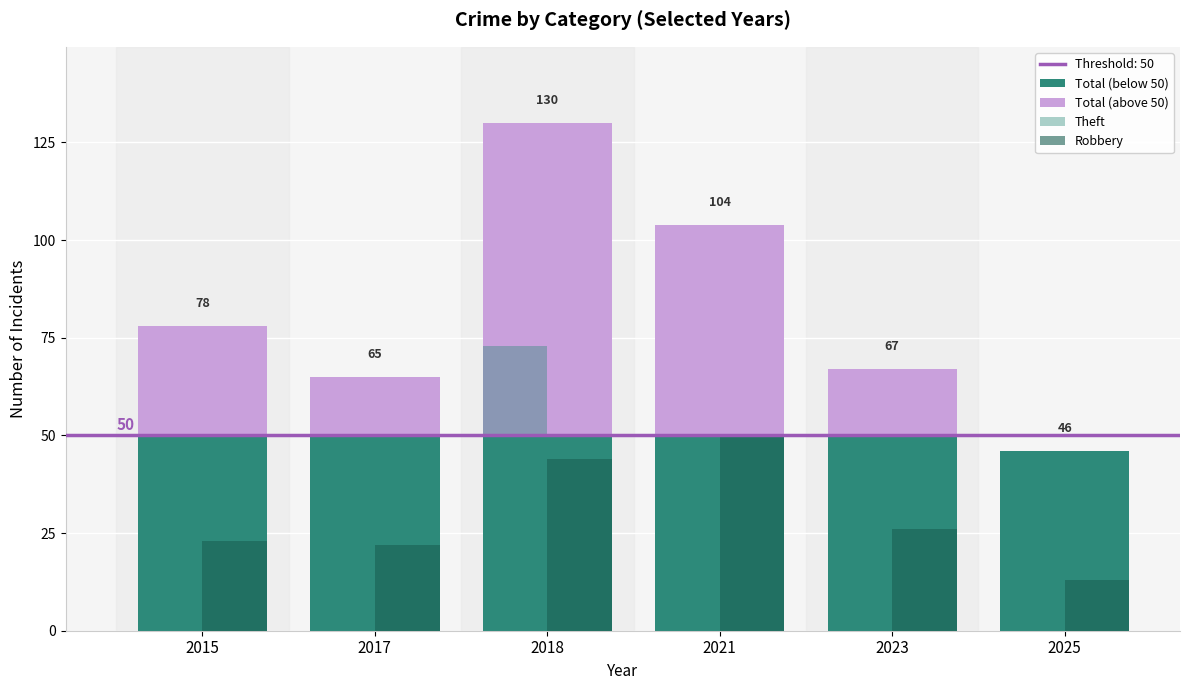

Which category has the lowest value in the Total (below 50) series?

2025